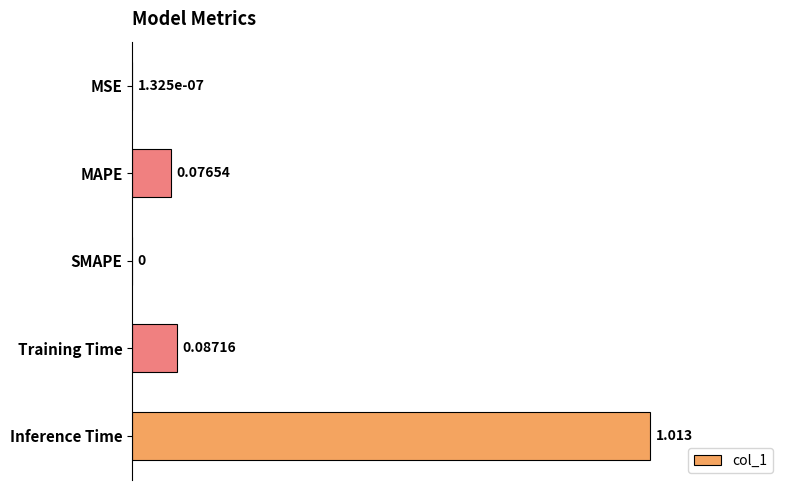

Which has a higher value, Inference Time or SMAPE?

Inference Time